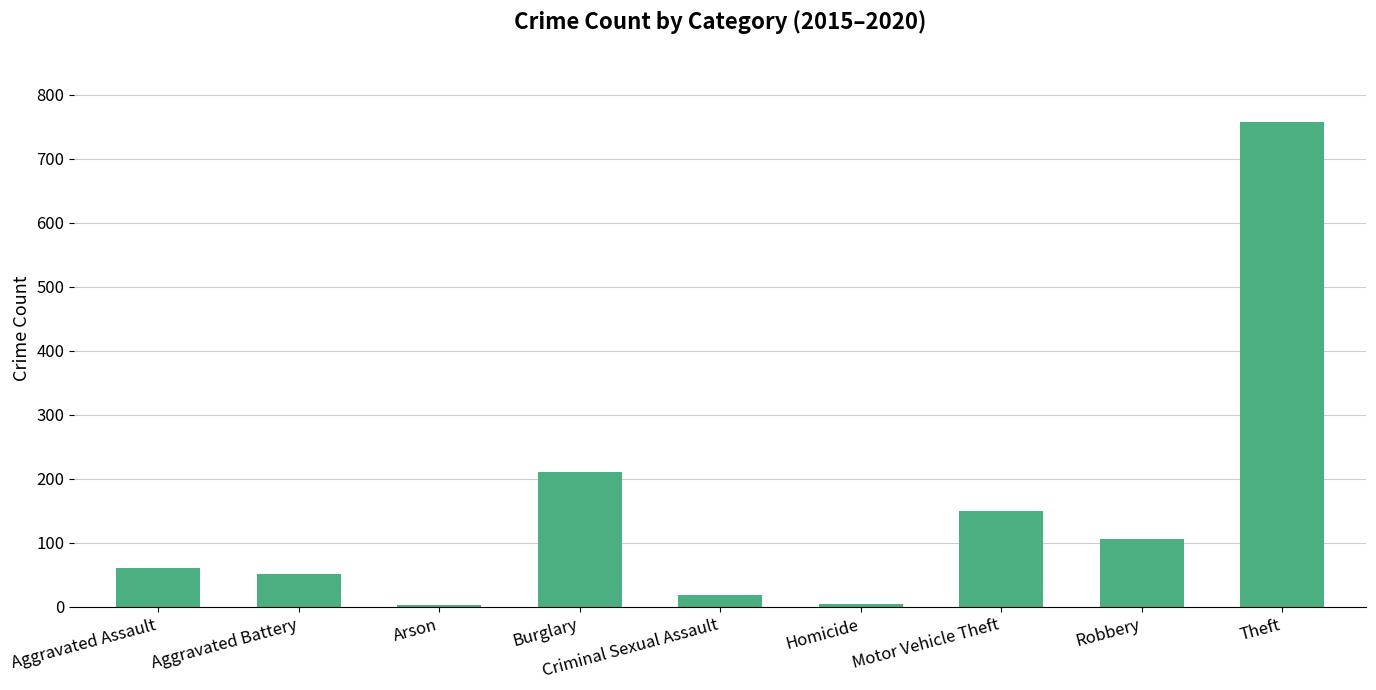

What is the ratio of the value at Robbery to the value at Homicide?

22.8